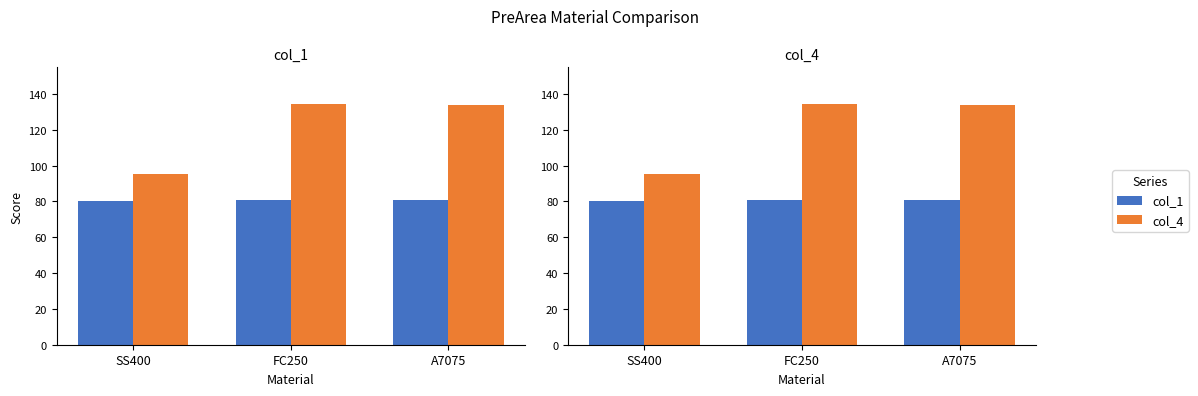

Are the bars horizontal?

No